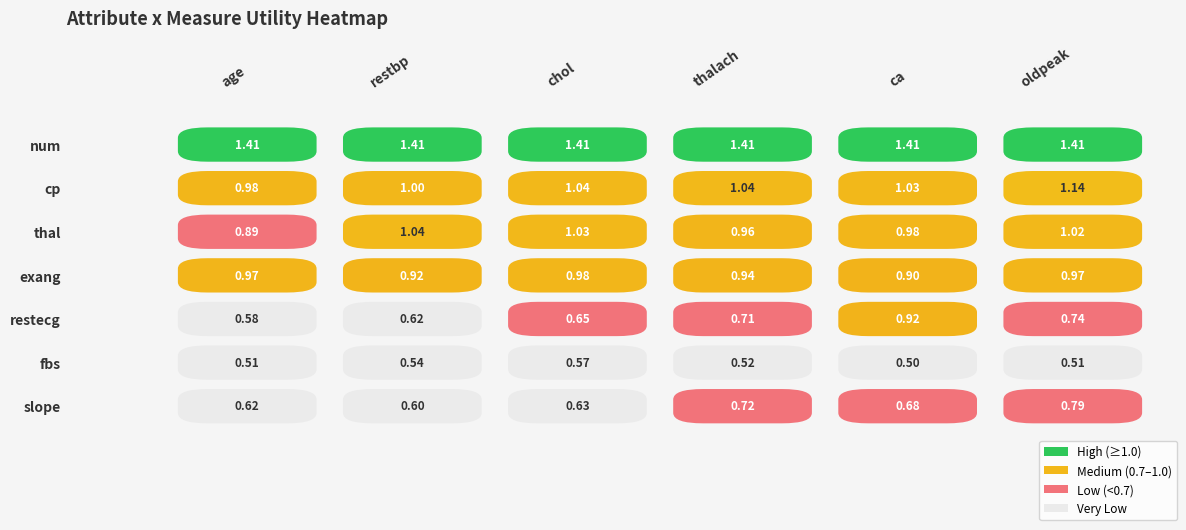

At which category does the chart reach its minimum across all series?

ca